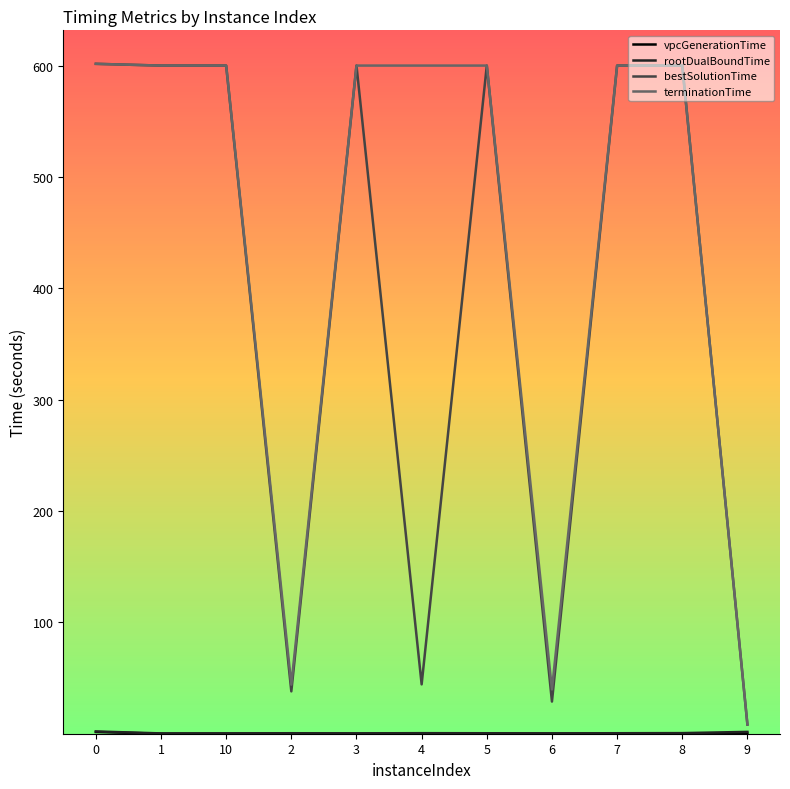

Which series changed the most between 6 and 7?

bestSolutionTime